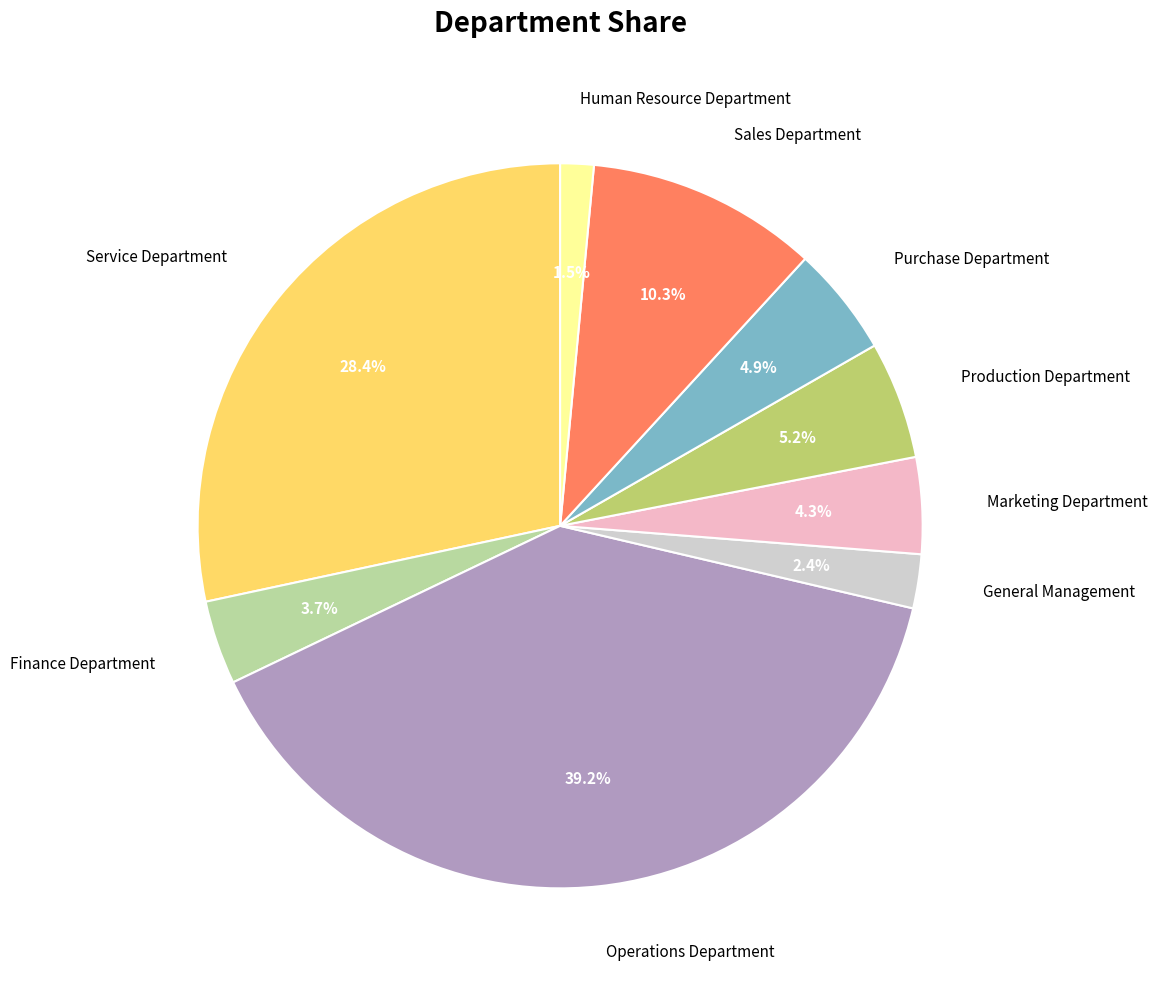

Which category has the smallest portion of the pie?

Human Resource Department